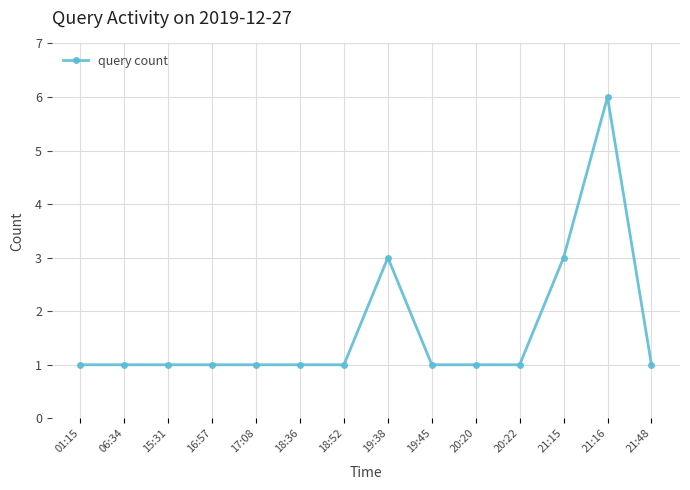

True or false: the data shows 2 at 15:31.

False